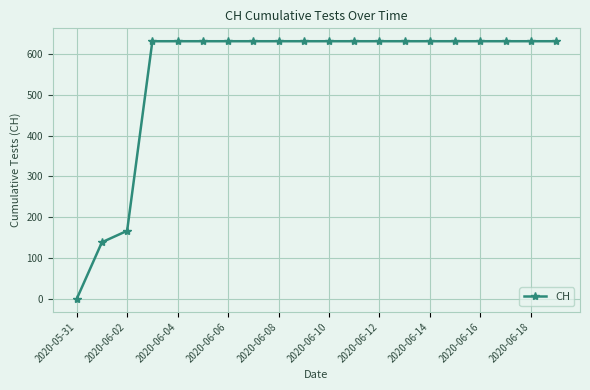

What is the value of the 9th point from the left?

631